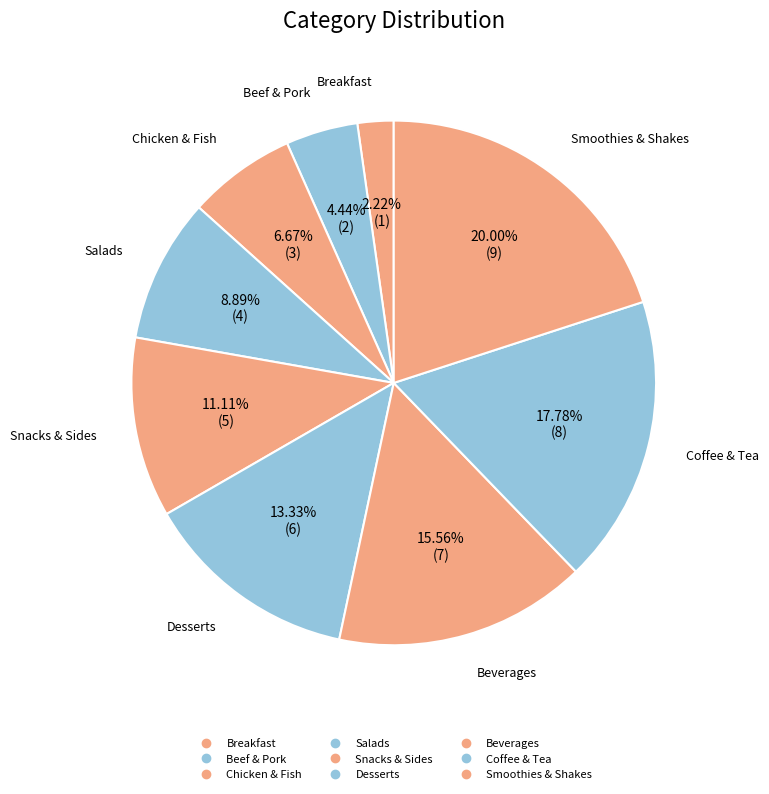

How many segments does this pie chart have?

9